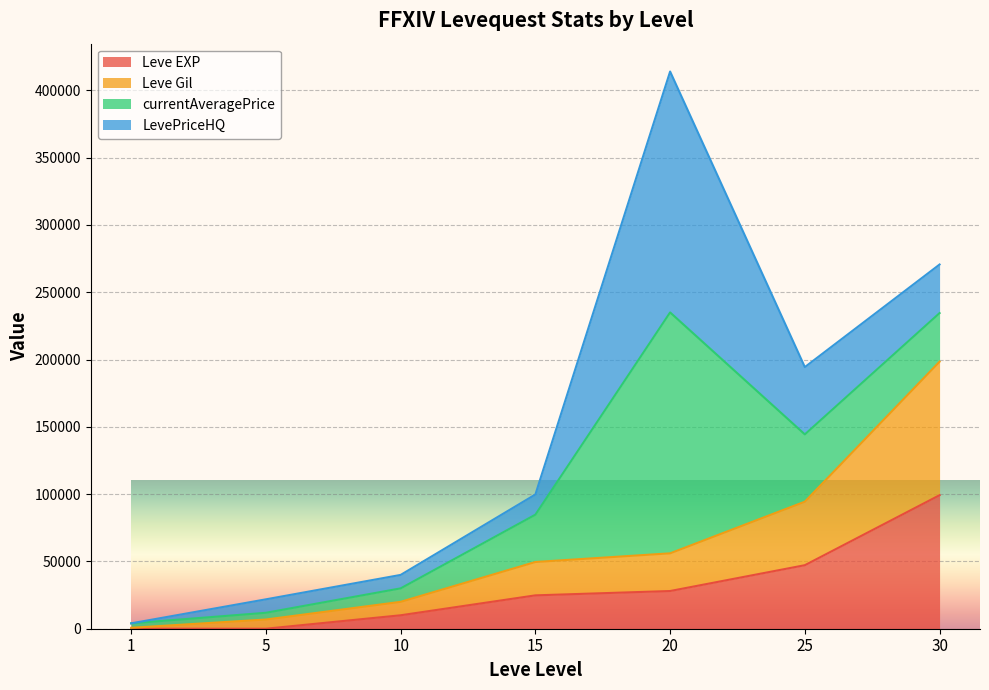

What is the highest value of the Leve EXP series?

99220